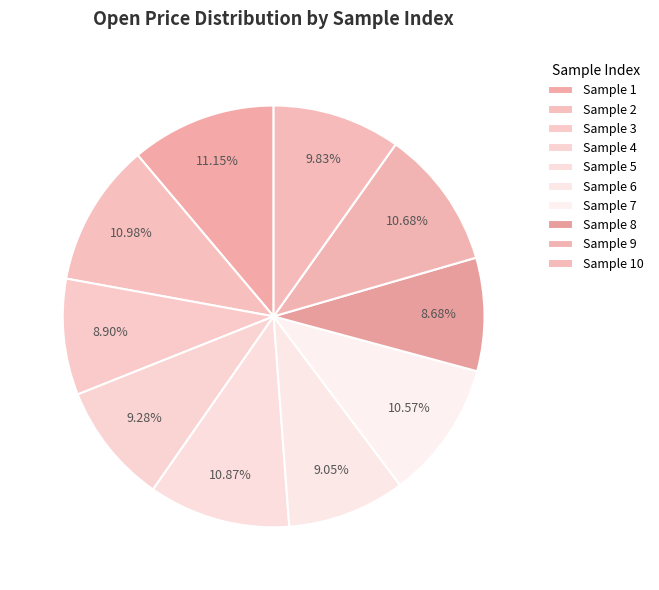

How many segments does this pie chart have?

10